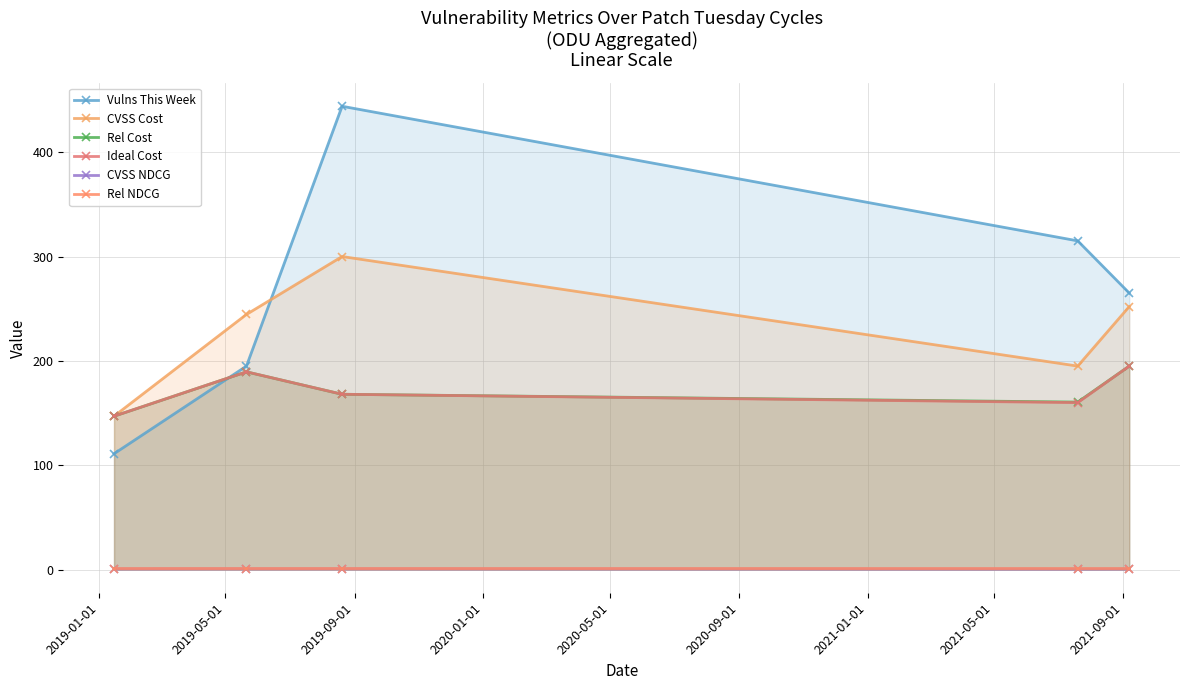

How many lines are shown in the chart?

6